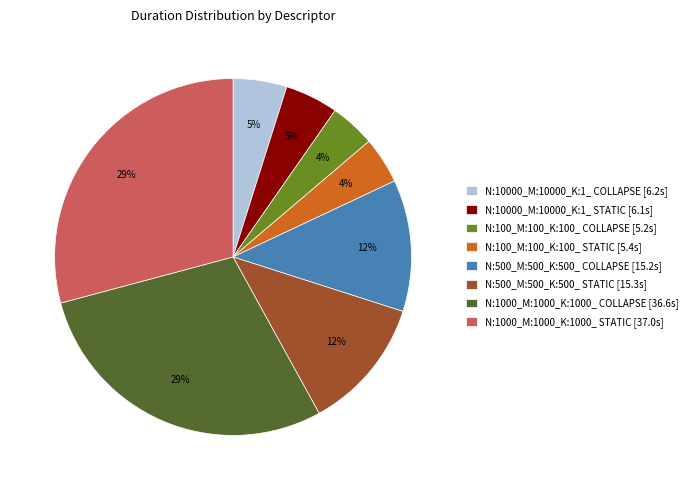

Combined, do N:100_M:100_K:100_ COLLAPSE [5.2s] and N:10000_M:10000_K:1_ STATIC [6.1s] account for over 50%?

No